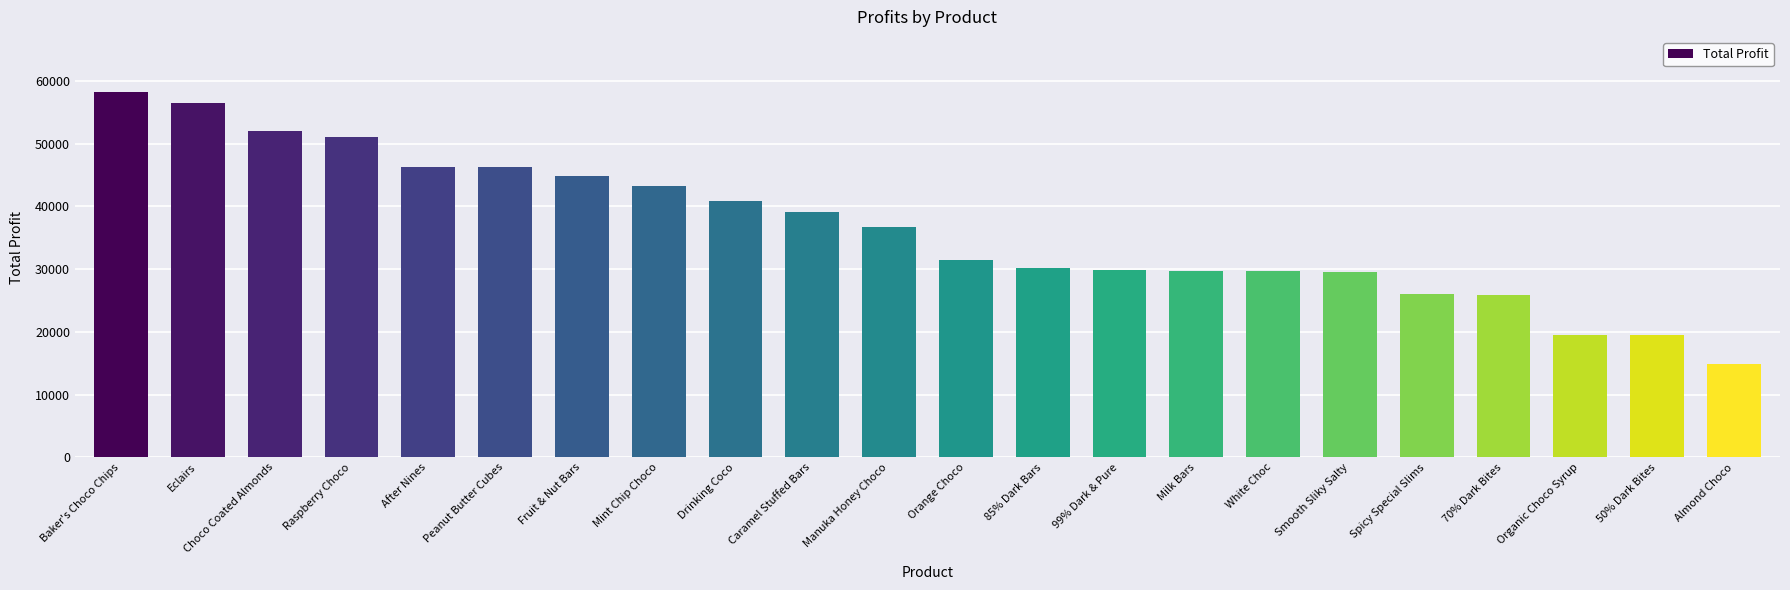

What is the difference between the maximum and second lowest values?

38752.2